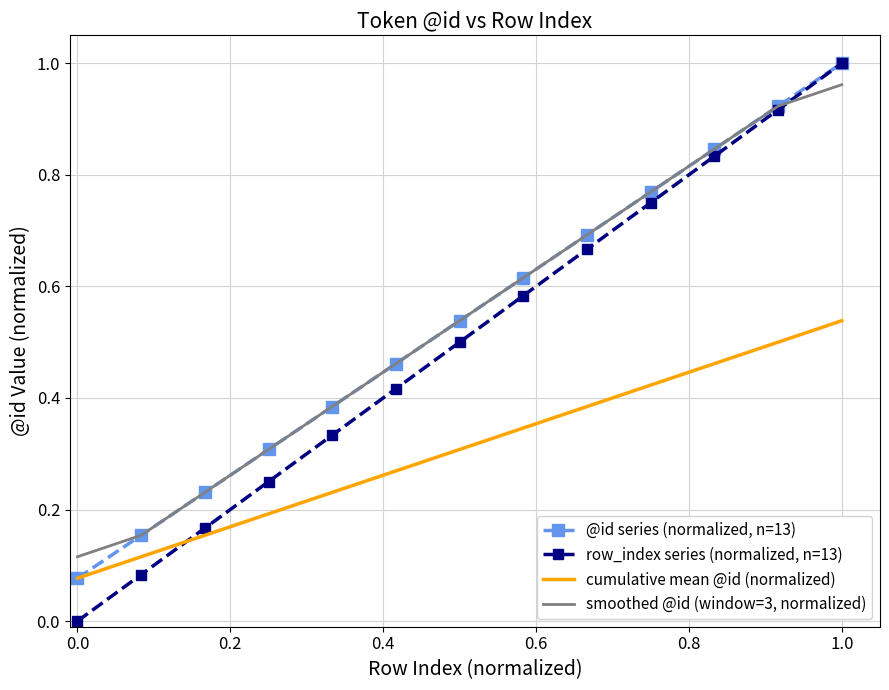

Which series has the widest spread of values?

row_index series (normalized, n=13)